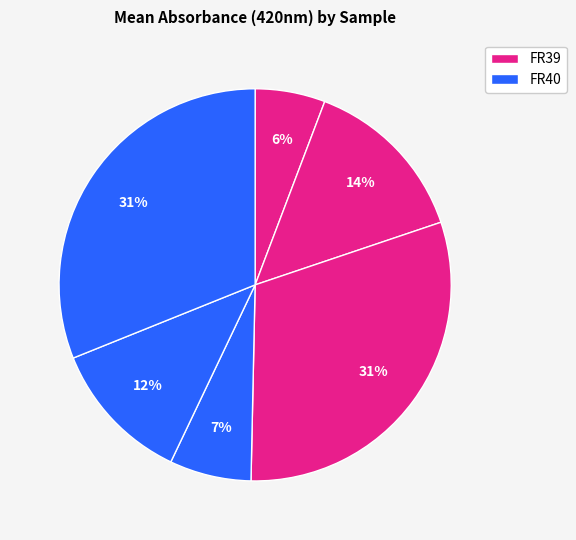

To the nearest percent, what is the average slice percentage?

17%